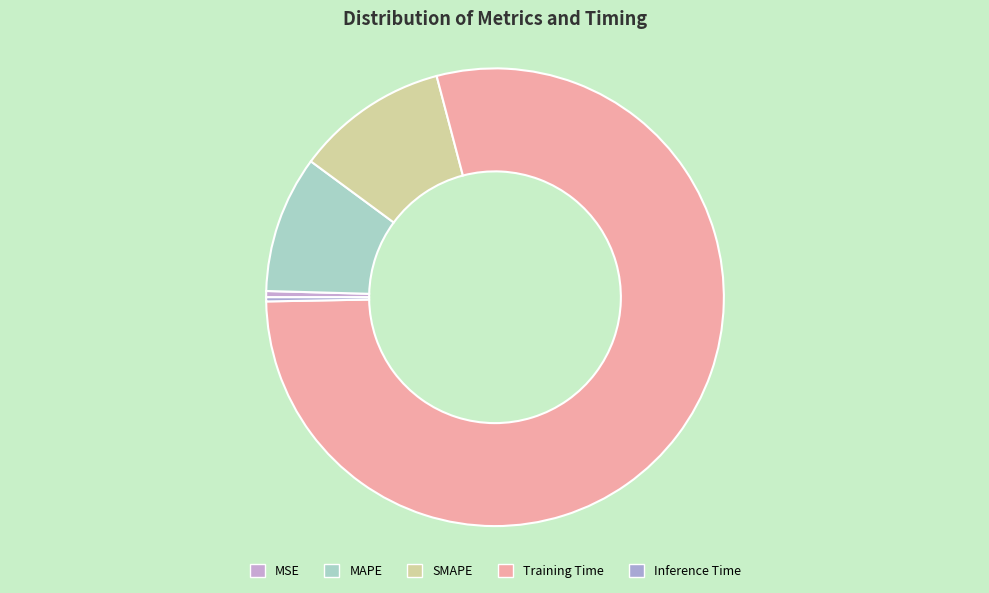

How many segments does this pie chart have?

5